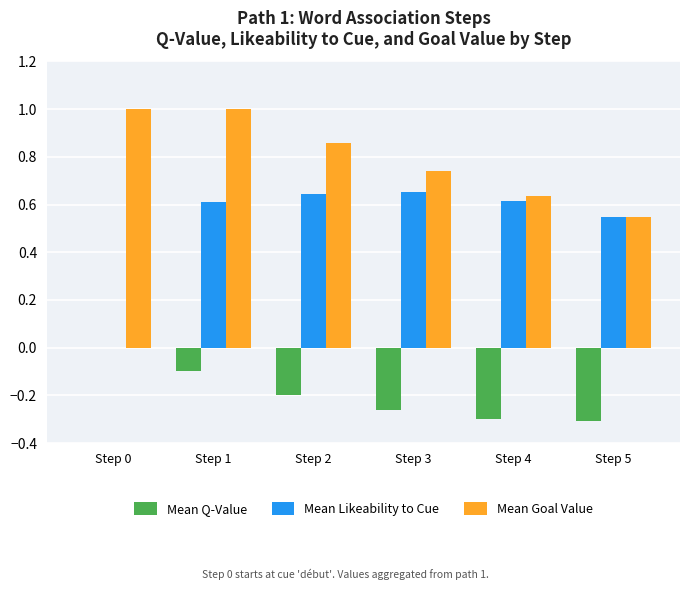

At which category is the sum across all series the highest?

Step 1